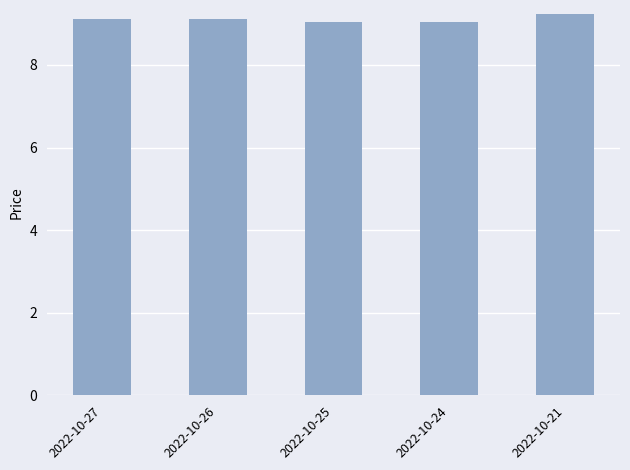

How many data points does each series have?

5